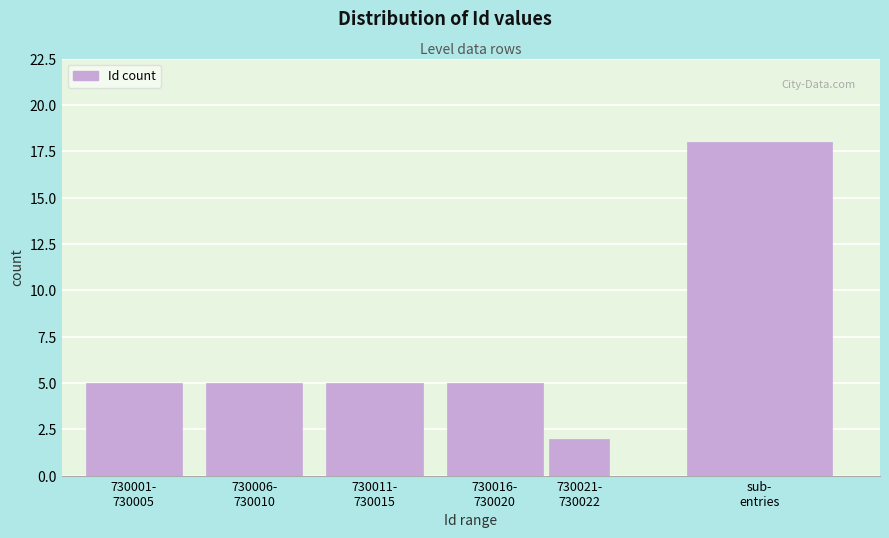

What is the average value?

7